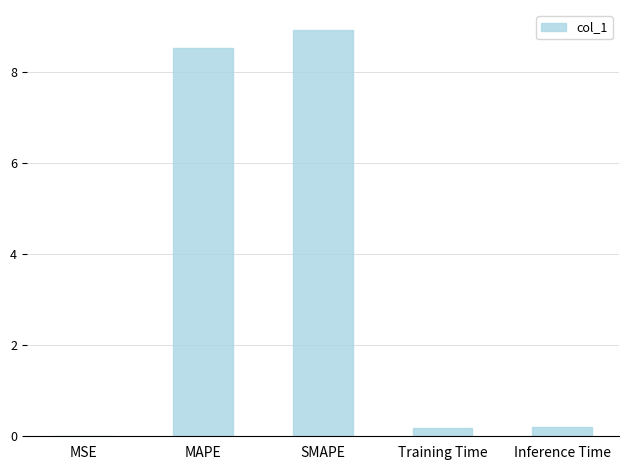

How many series are shown in this chart?

1